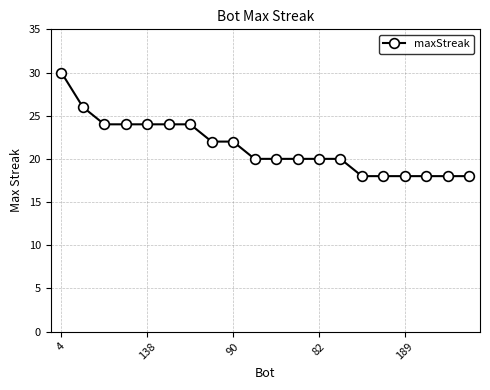

What is the average value?

21